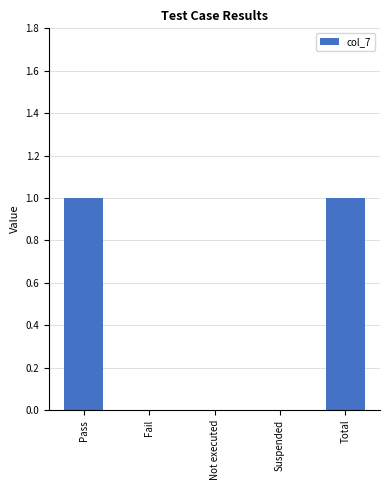

What is the change in value from Fail to Total?

+1